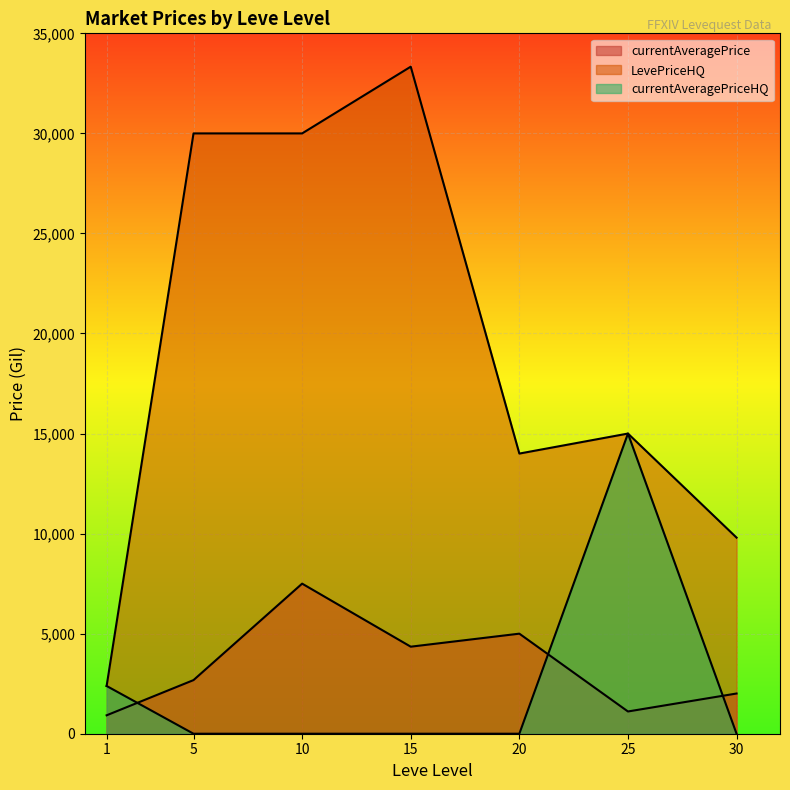

What is the value of the LevePriceHQ point at the 4th from the left?

33333.3